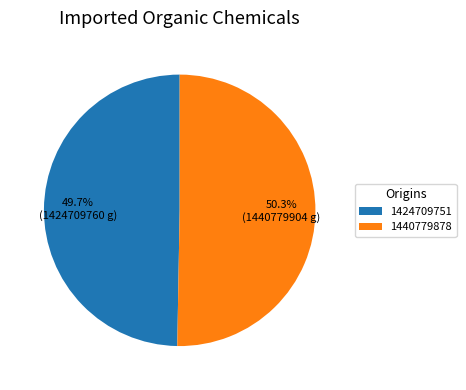

Which category has the smallest portion of the pie?

1424709751